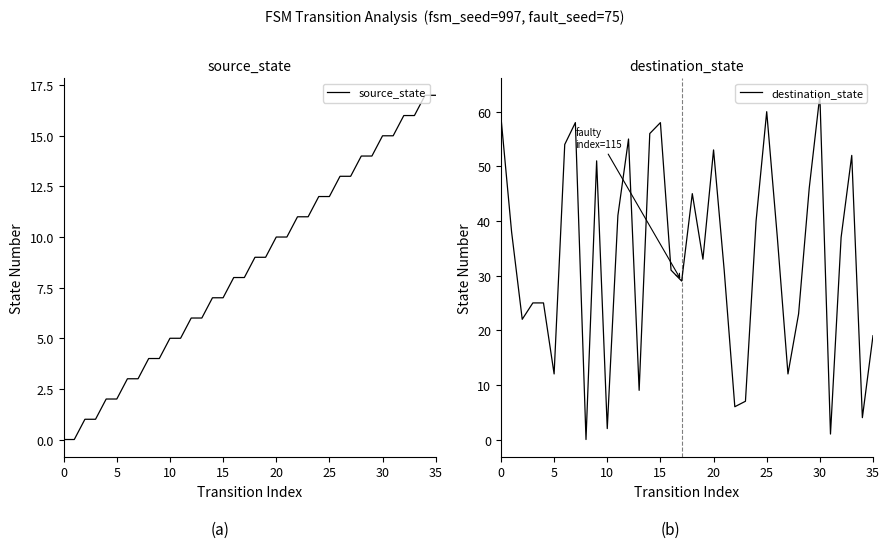

Which series has the largest range (max minus min)?

destination_state